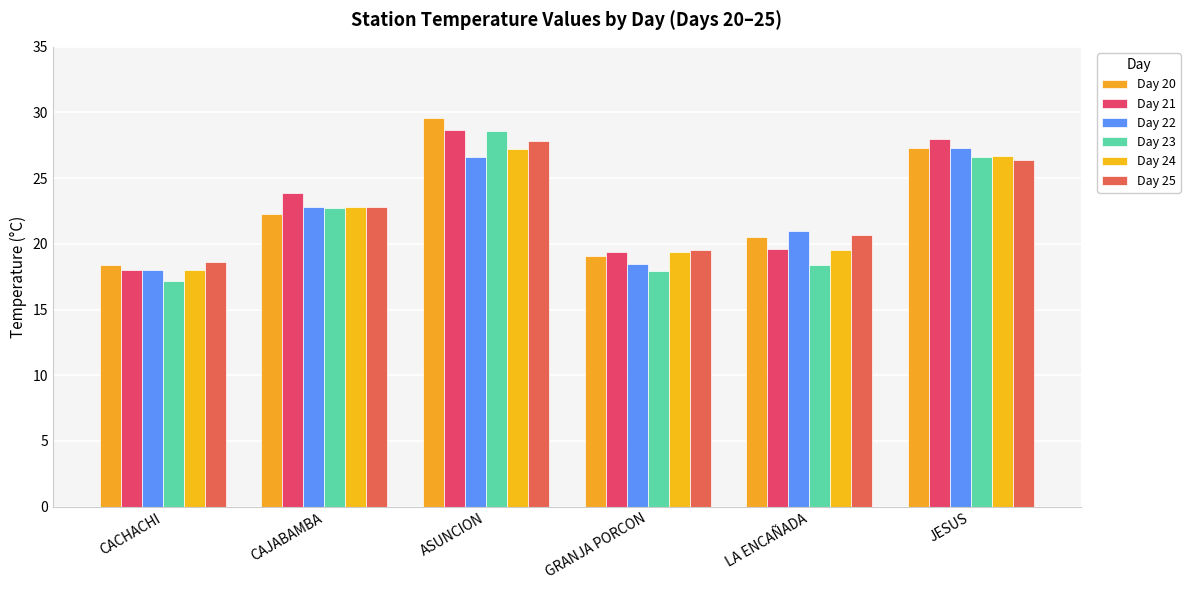

Is it true that Day 21 equals 19.6 at LA ENCAÑADA?

True